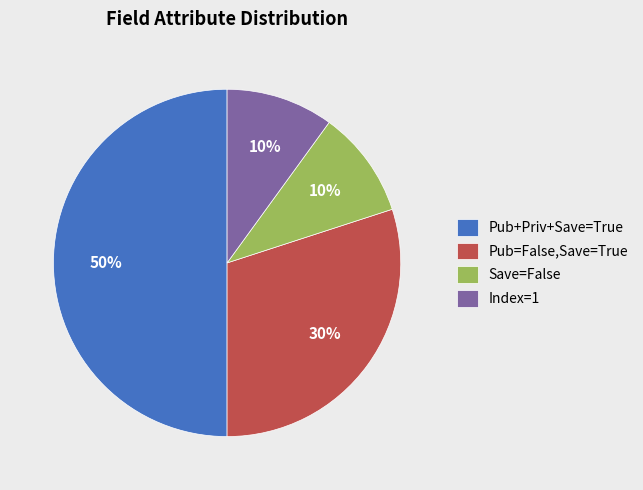

What percentage is the Pub+Priv+Save=True slice, to the nearest percent?

50%